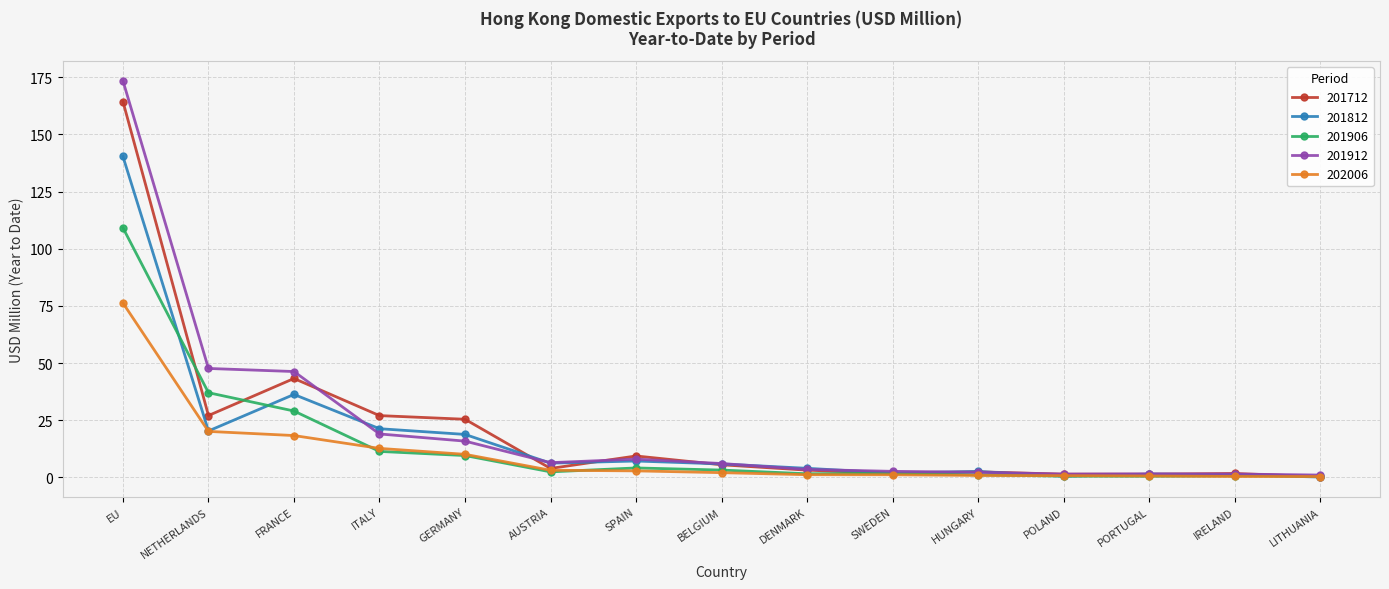

What is the total value across all series at GERMANY?

79.9